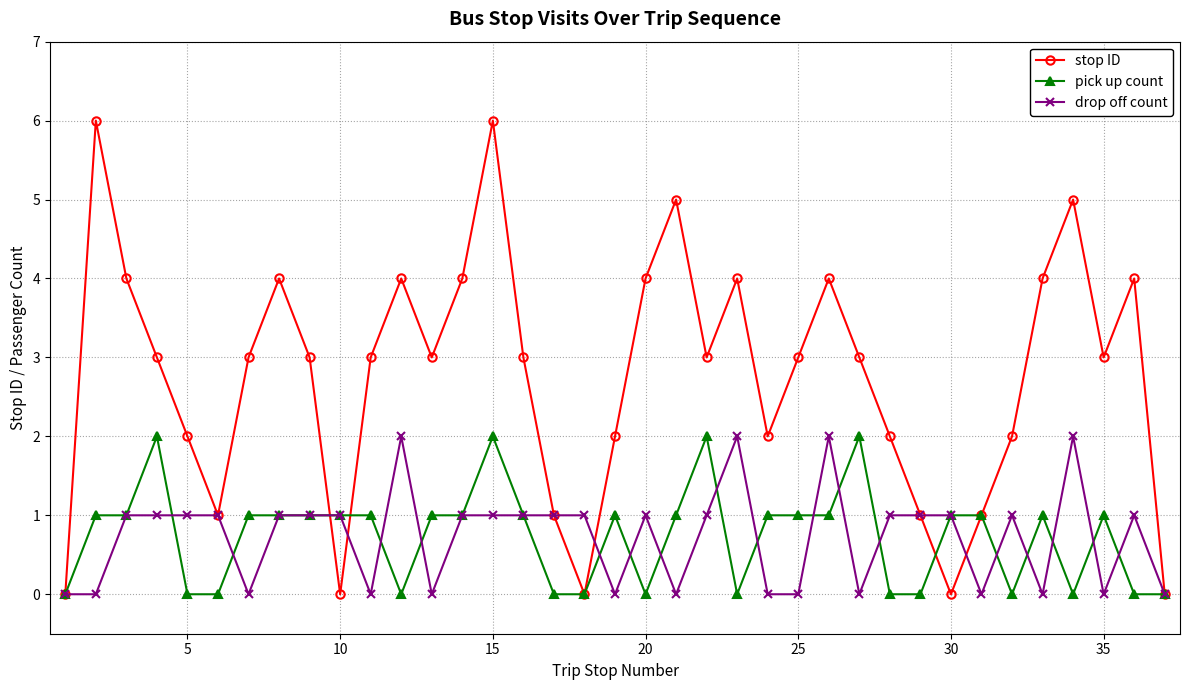

What is the value of the drop off count point at the 11th from the left?

0